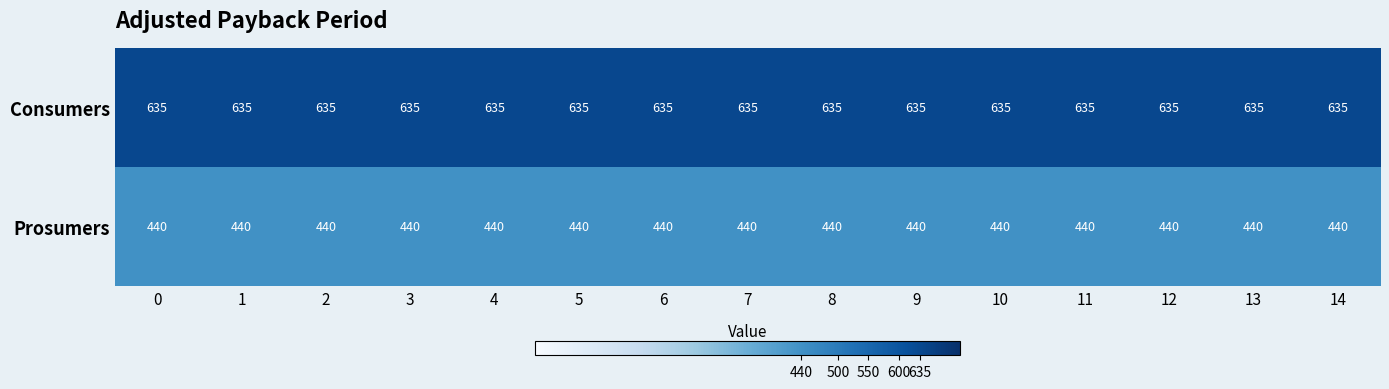

At how many categories does at least one series exceed 523?

15